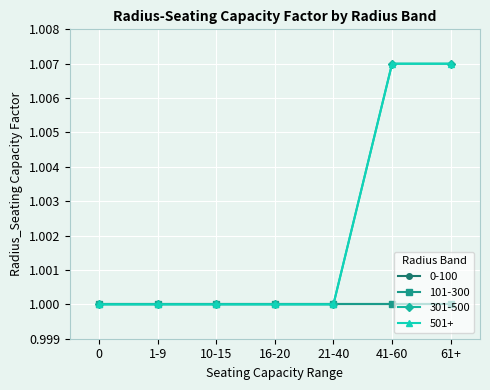

At which label does 501+ reach its peak?

41-60